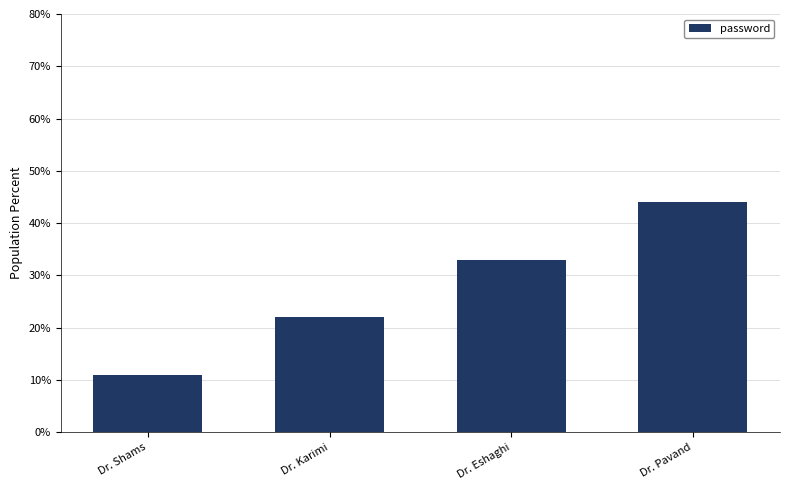

Rank the categories by value from highest to lowest.

Dr. Pavand, Dr. Eshaghi, Dr. Karimi, Dr. Shams